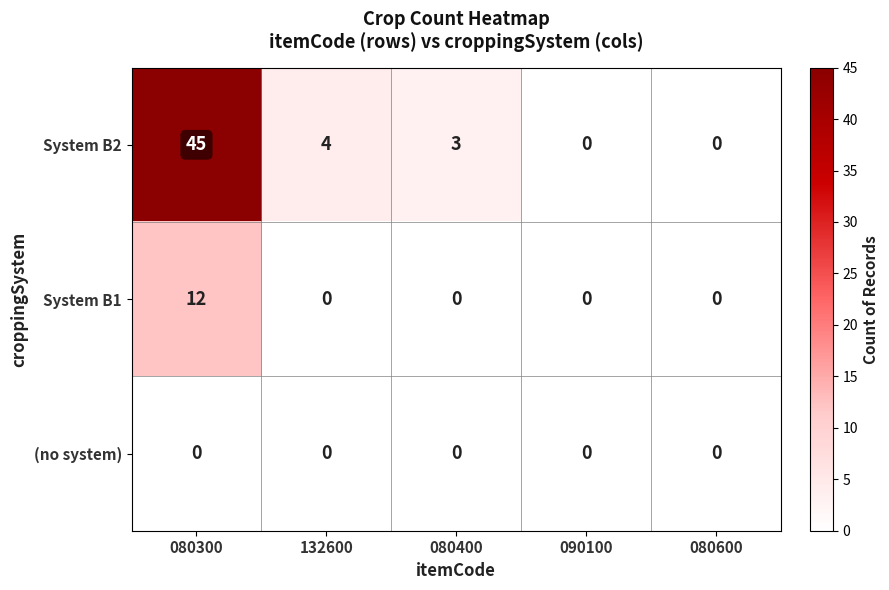

Reading left to right, transcribe all the data shown in this chart.

System B2: 080300=45	132600=4	080400=3	090100=0	080600=0
System B1: 080300=12	132600=0	080400=0	090100=0	080600=0
(no system): 080300=0	132600=0	080400=0	090100=0	080600=0